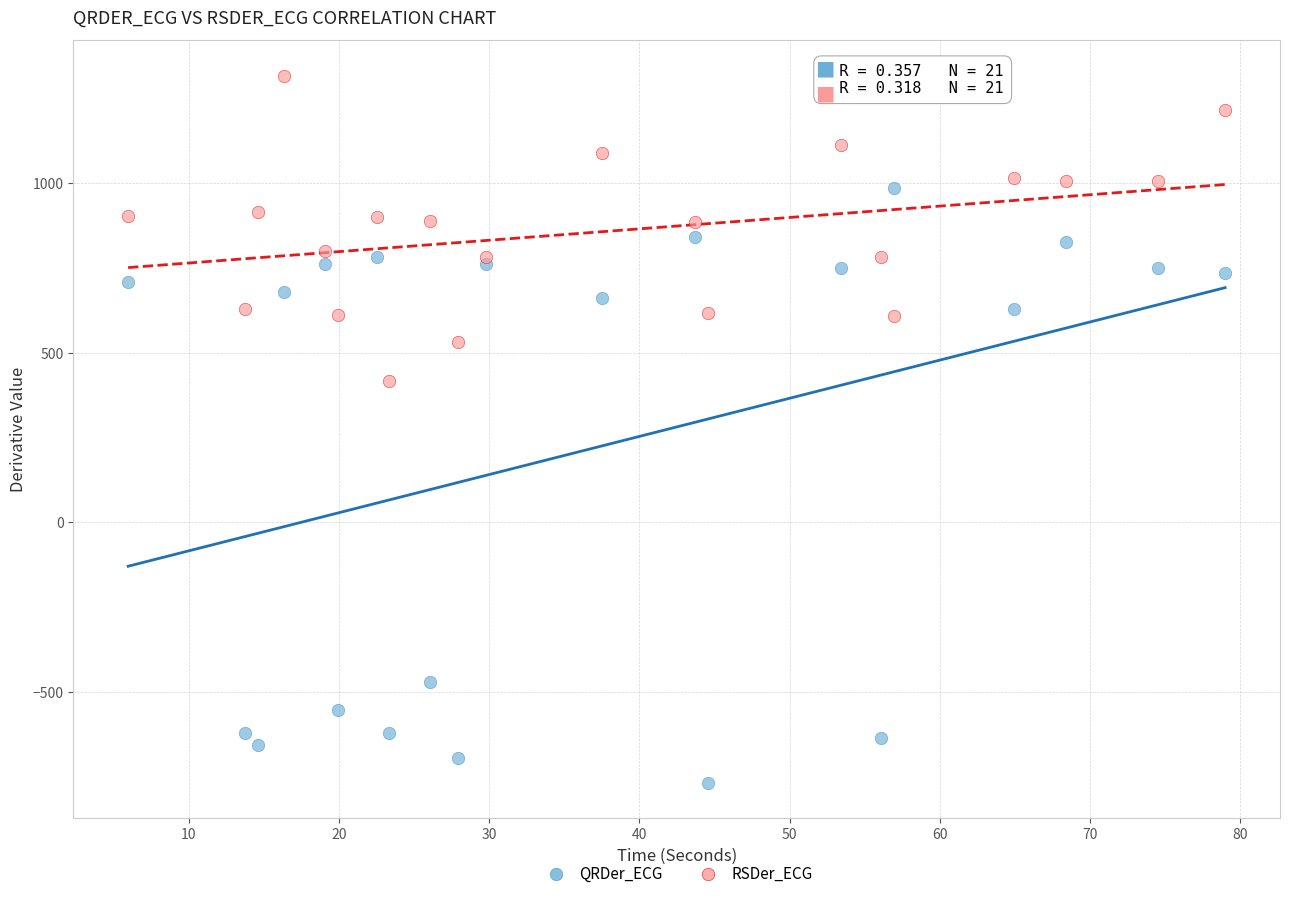

What are all the series names shown in the legend?

QRDer_ECG, RSDer_ECG